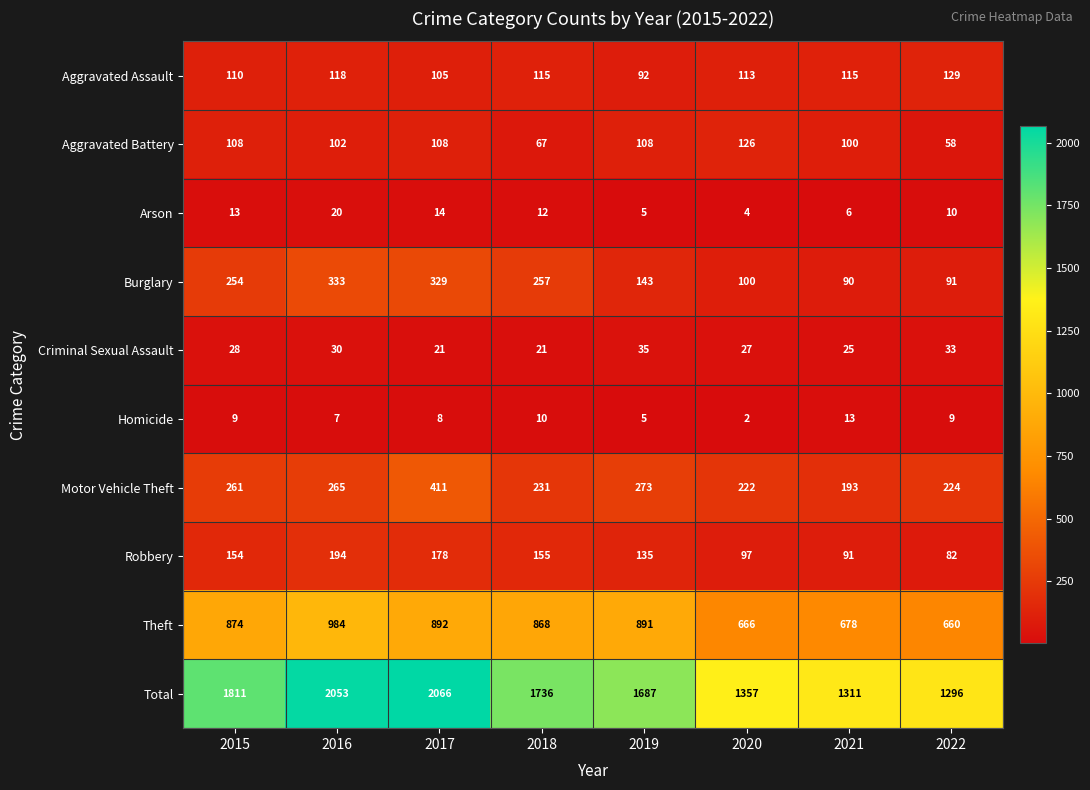

Read the Criminal Sexual Assault value at 2018, to the nearest 5.

20